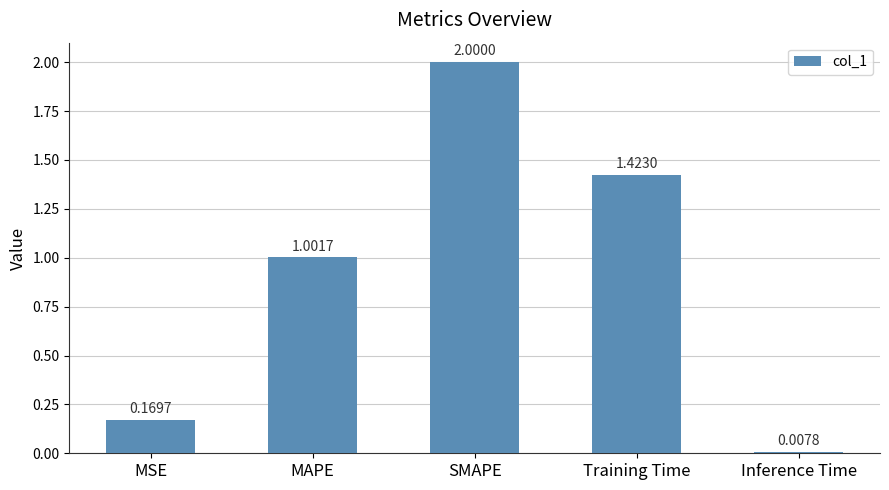

True or false: the data shows 1.0 at MAPE.

True